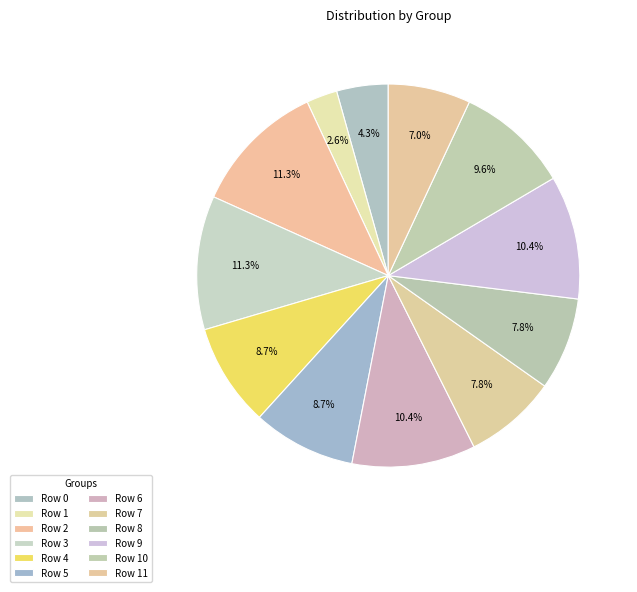

Is the sum of Row 10 and Row 6 greater than half?

No